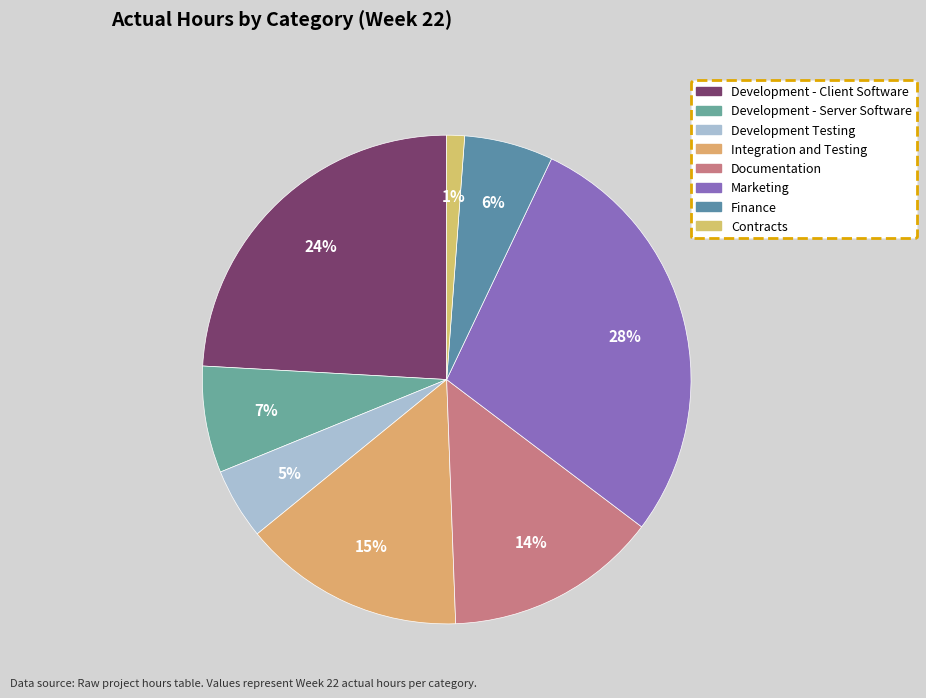

The Development Testing slice represents 5% of the pie. True or false?

True